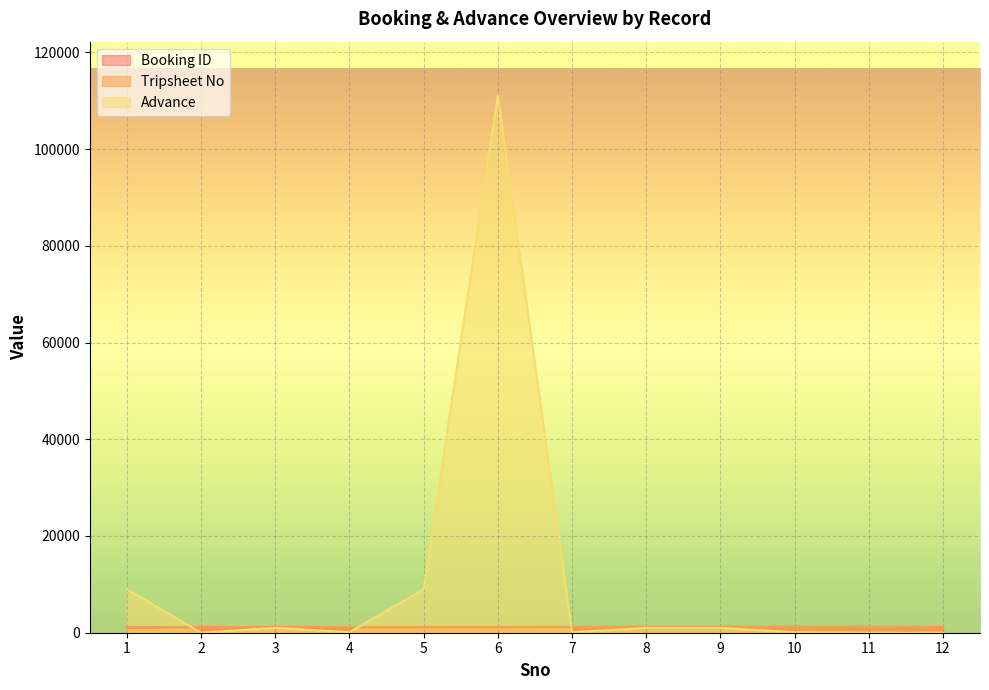

What is the average value of the Booking ID series?

1174